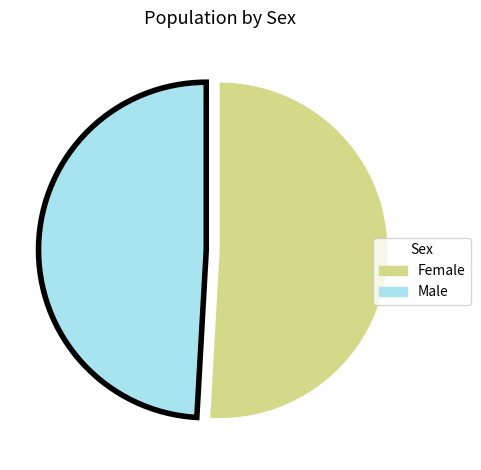

Does any single category account for the majority?

Yes